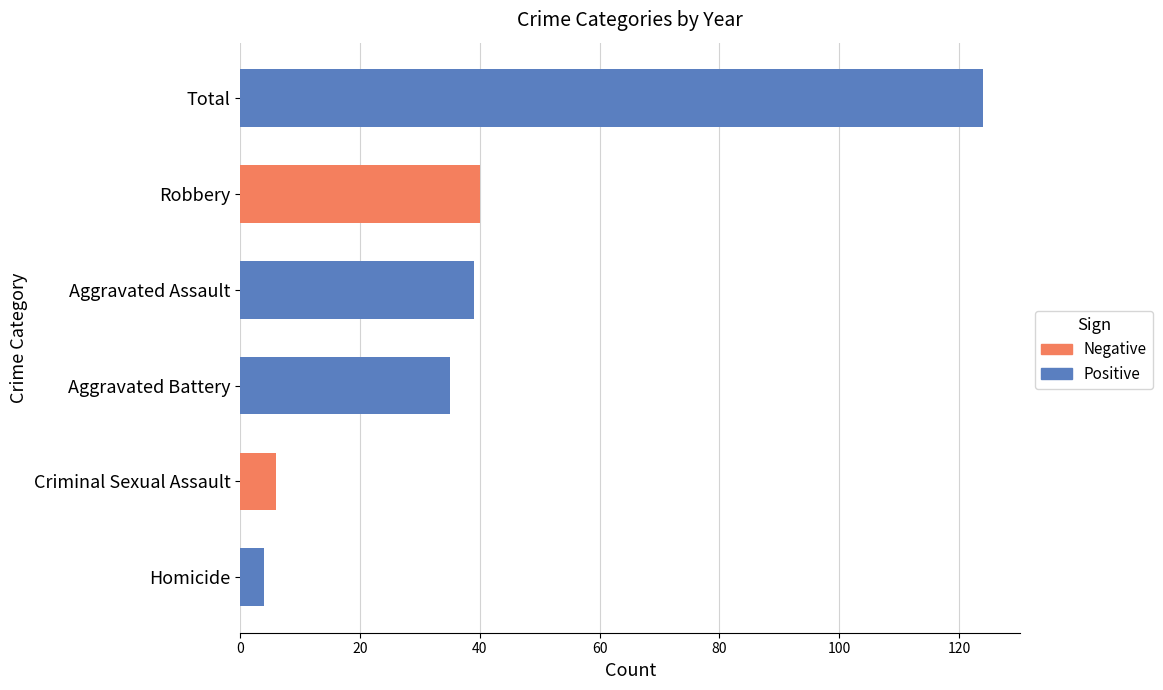

How many values in the 2018 series are below 37?

3